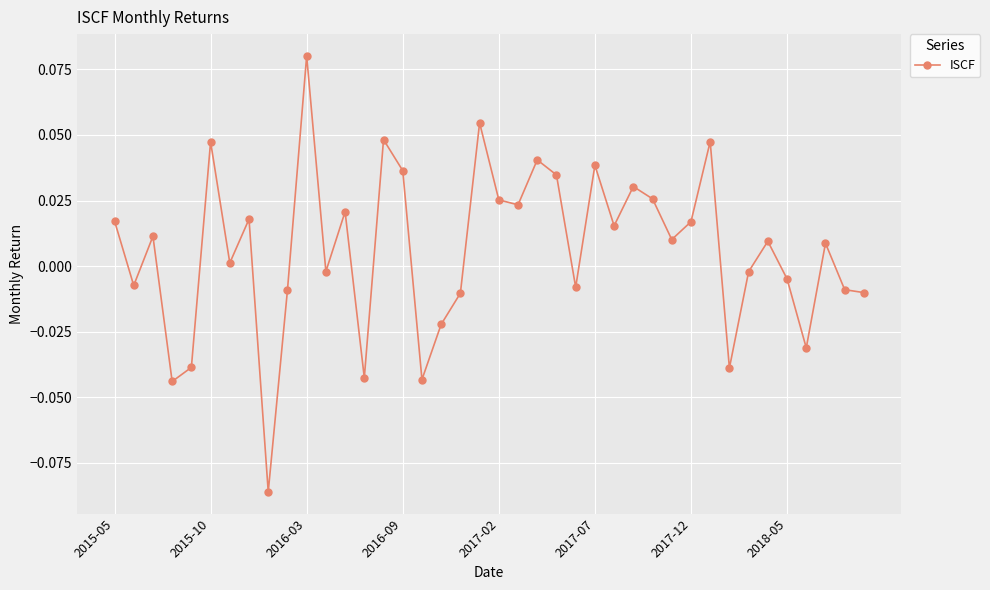

True or false: the data has more than 0 interior local peaks.

True